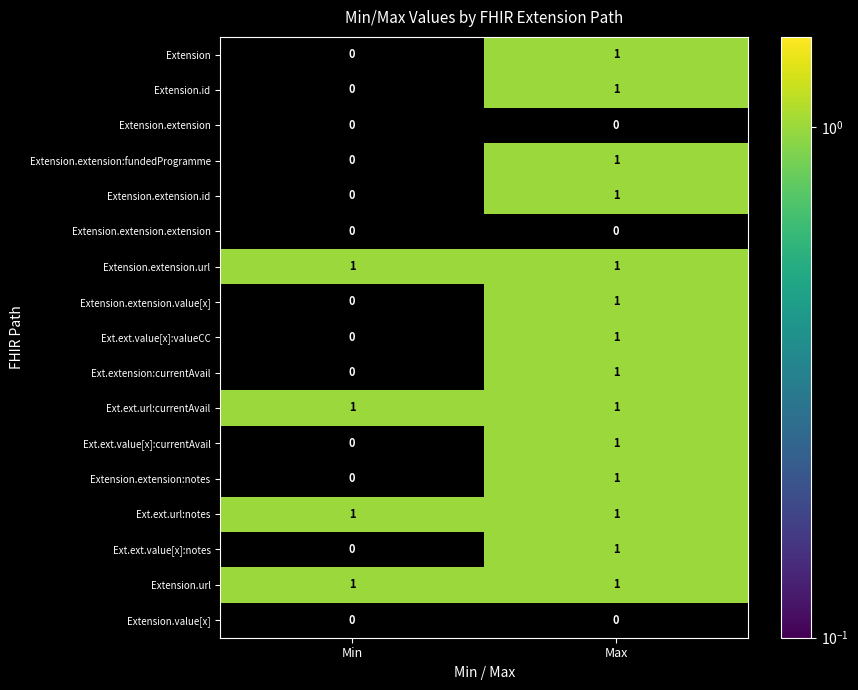

What is the total value across all series at Max?

14